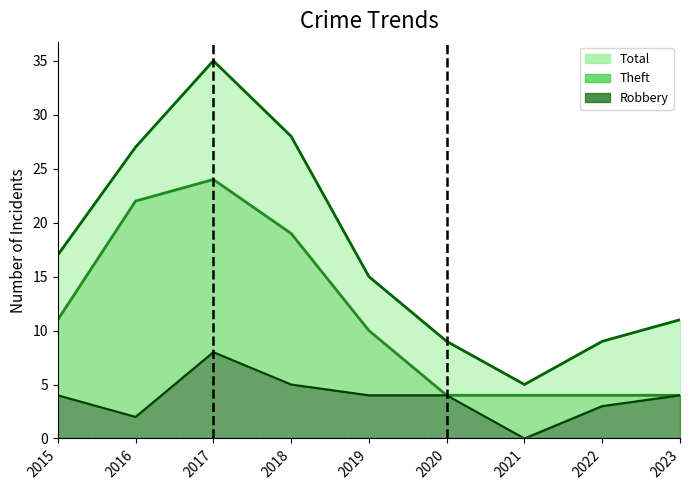

Is the value of Theft at 2021 greater than the value of Robbery at 2019?

No